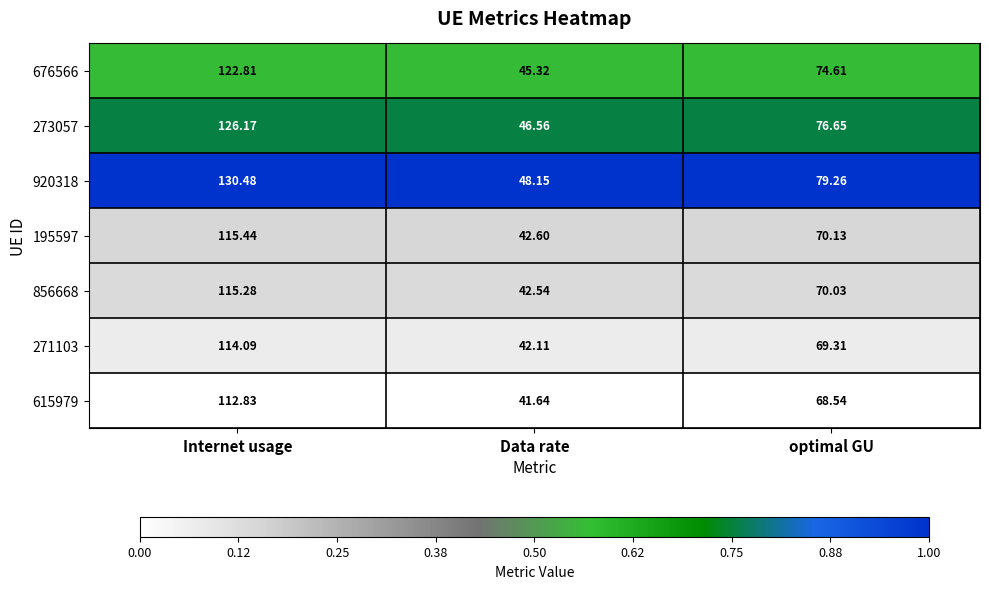

Where does the 615979 series first go above 68?

Internet usage